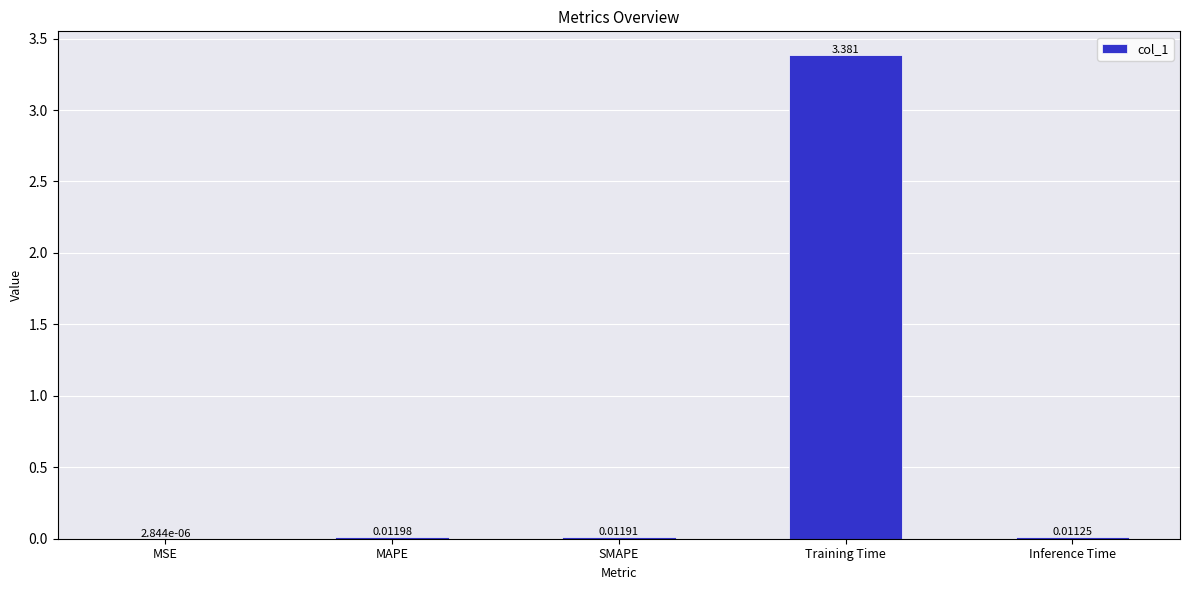

Which label corresponds to the largest value in the chart?

Training Time